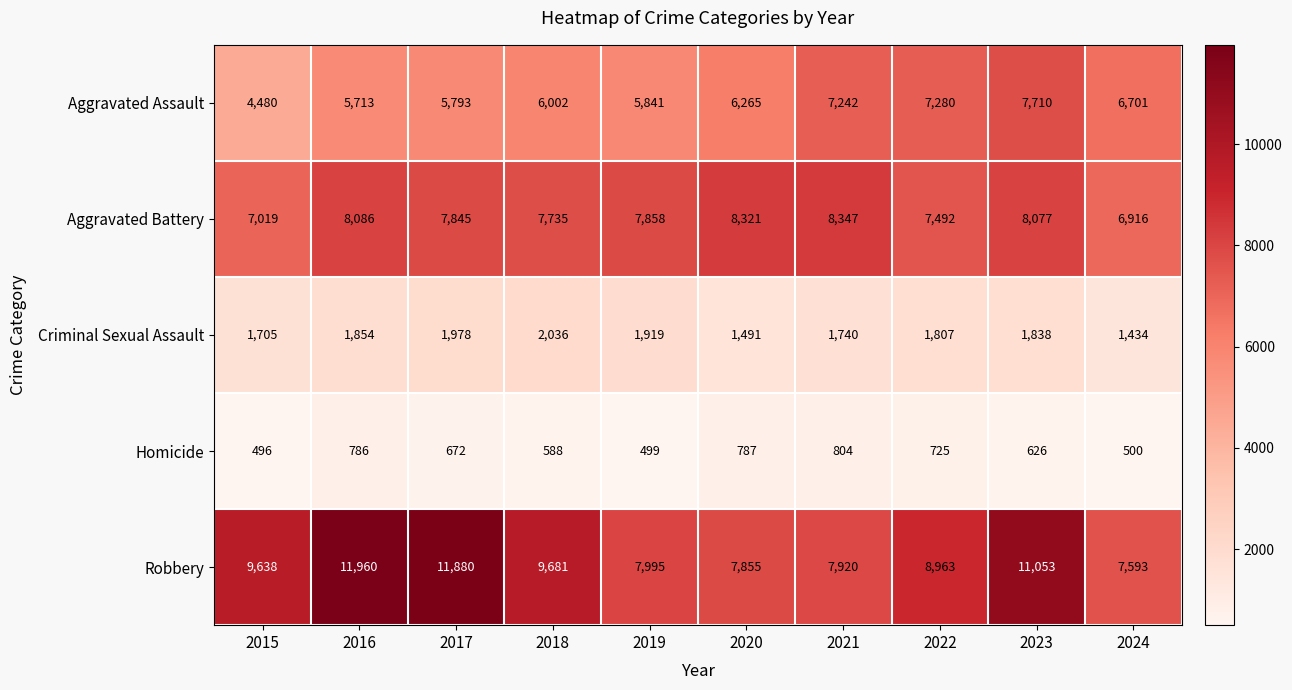

List the series in order of their peak value, lowest first.

Homicide, Criminal Sexual Assault, Aggravated Assault, Aggravated Battery, Robbery